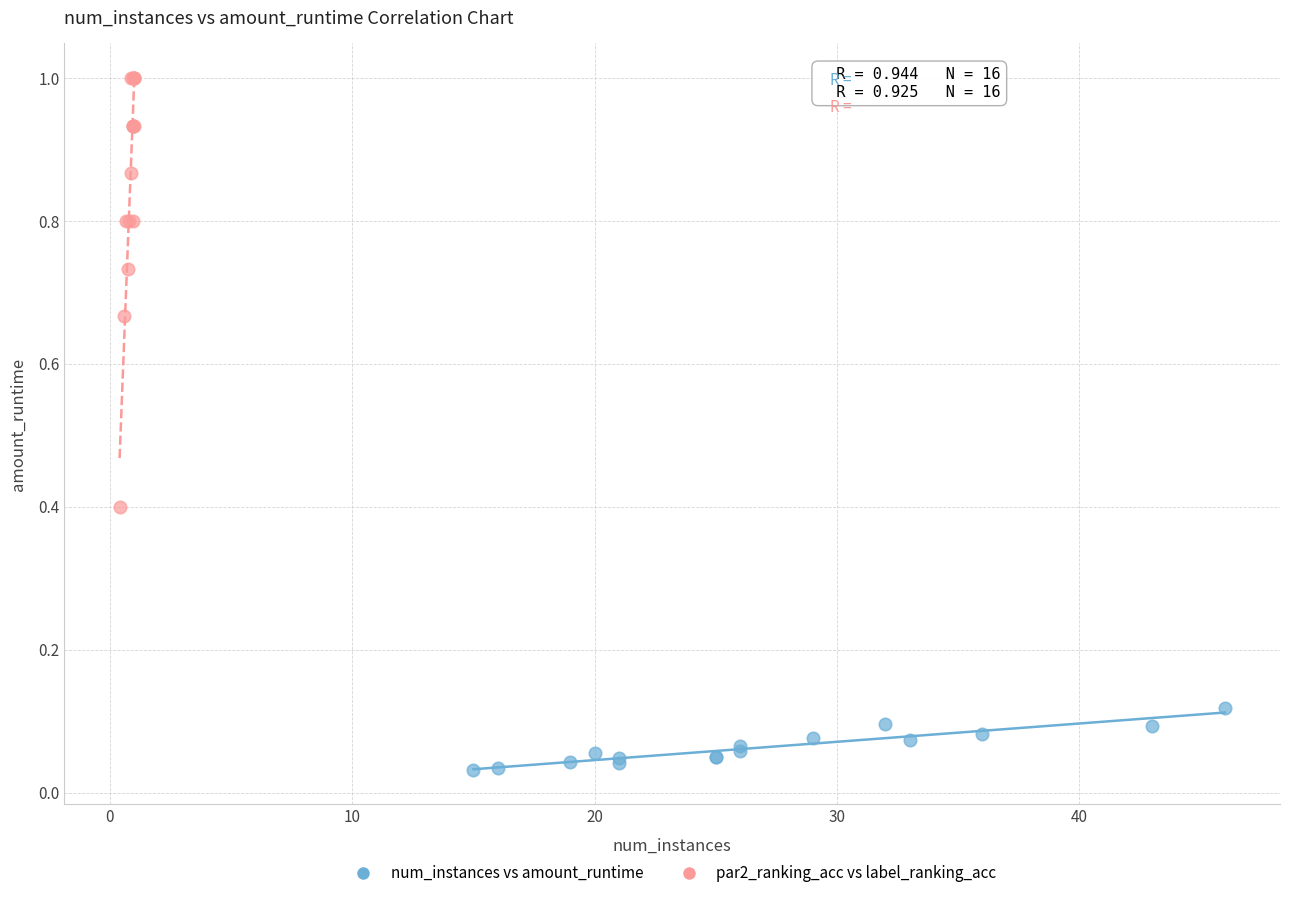

Which series reaches the minimum Y coordinate?

num_instances vs amount_runtime